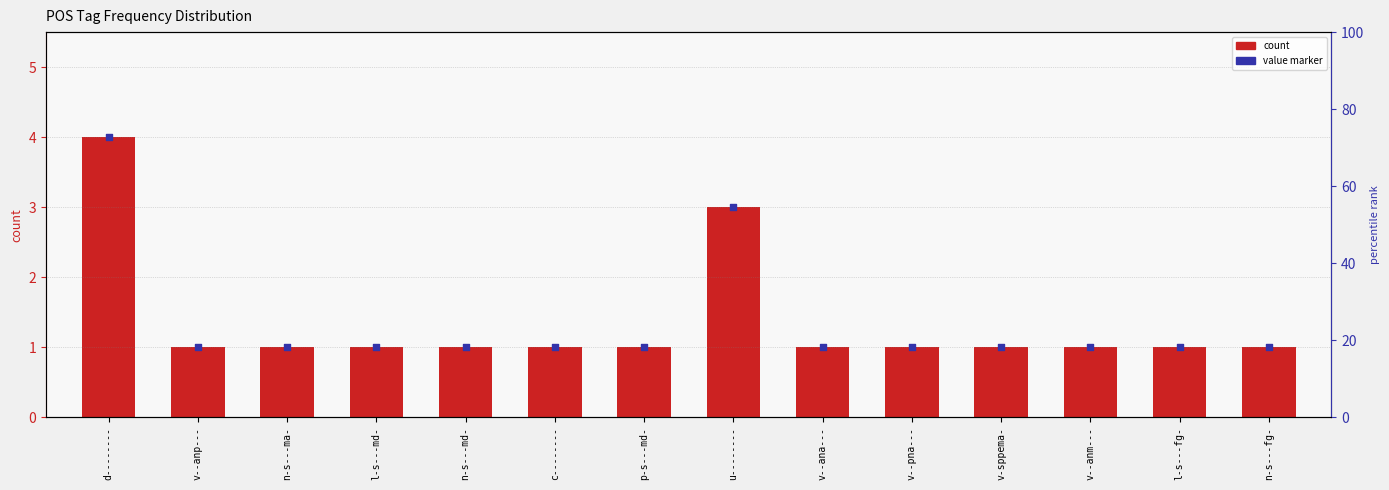

At which category is the sum across all series the highest?

d--------